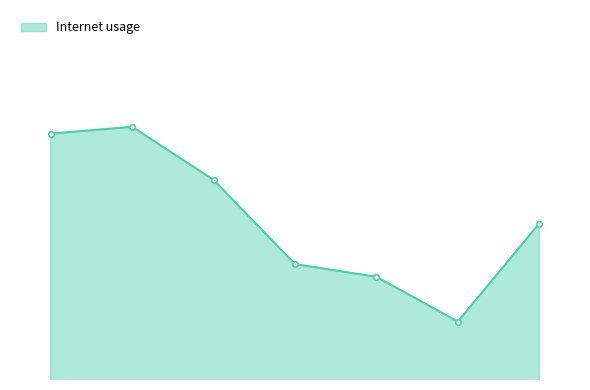

List the labels in order of value, smallest first.

590152, 464087, 867943, 354486, 862437, 661761, 428156